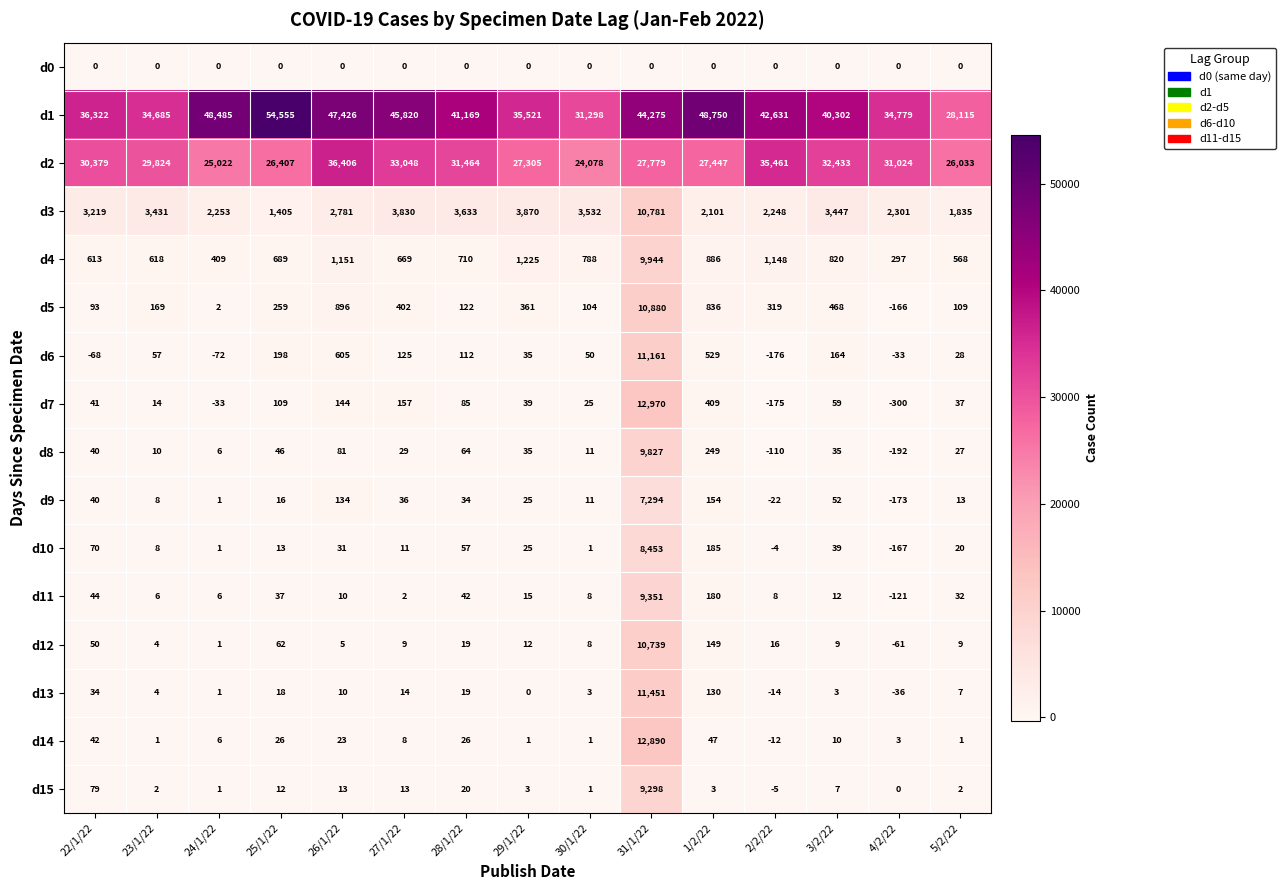

What is the total value across all series at 31/1/22?

207093